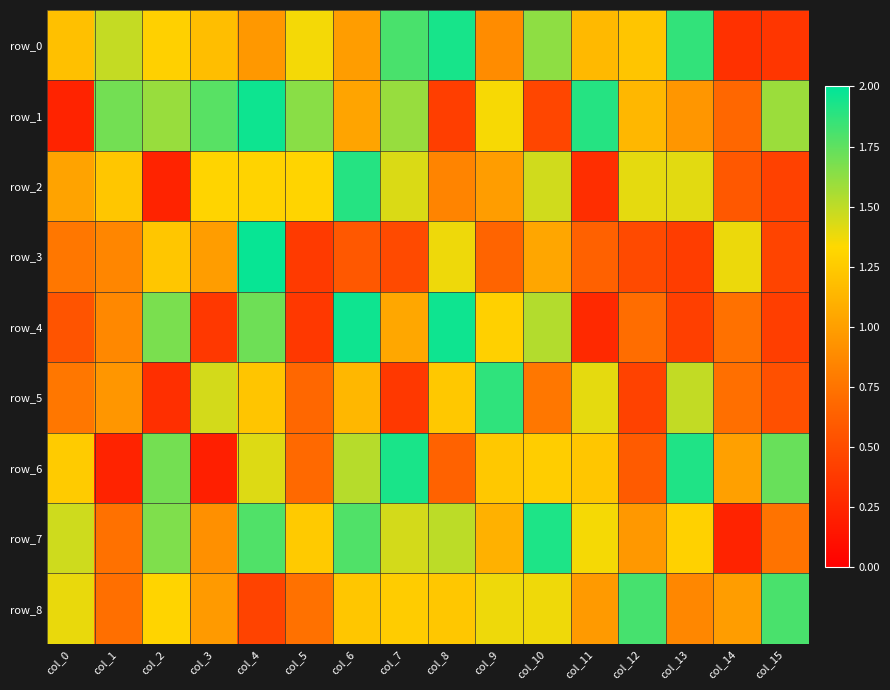

Which series has the largest range (max minus min)?

row_1